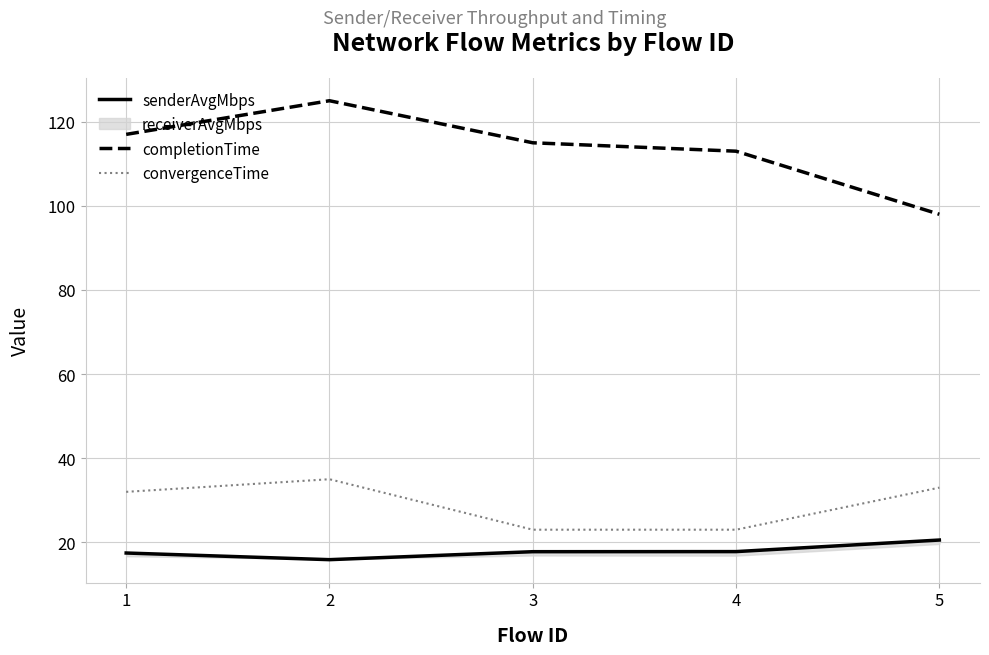

True or false: senderAvgMbps and completionTime intersect in this chart.

False